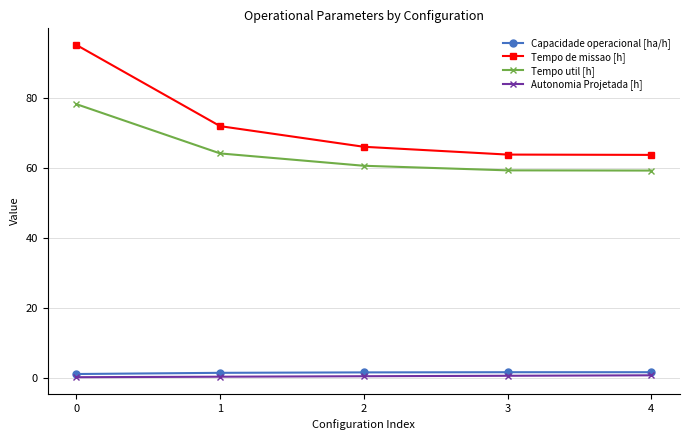

Is it true that Tempo de missao [h] equals 63.8 at 3?

True